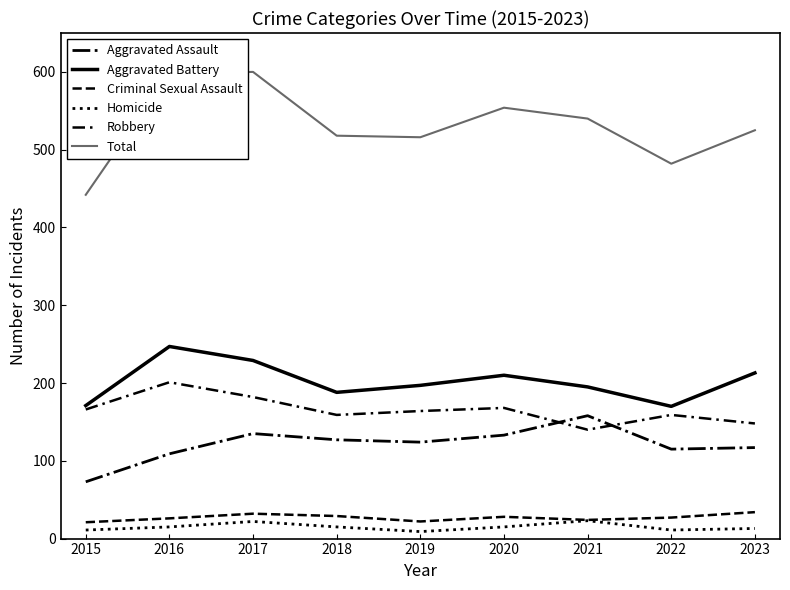

Does the chart have visible grid lines?

No